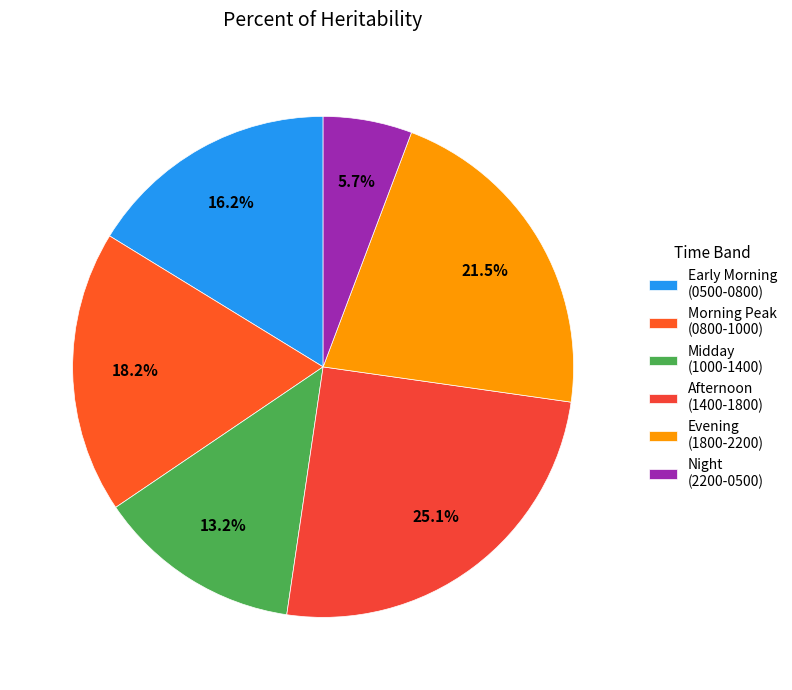

How many segments does this pie chart have?

6